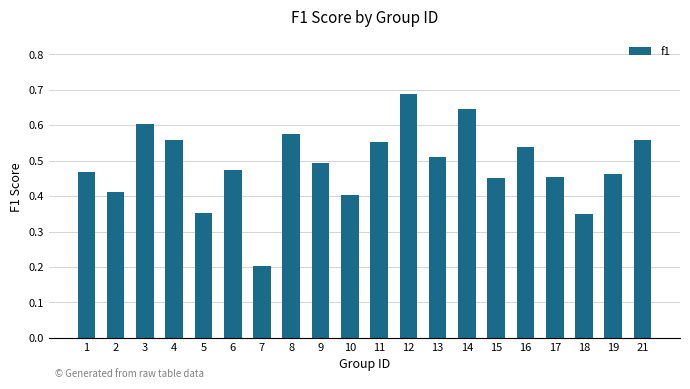

Which category has the highest value across all series?

12